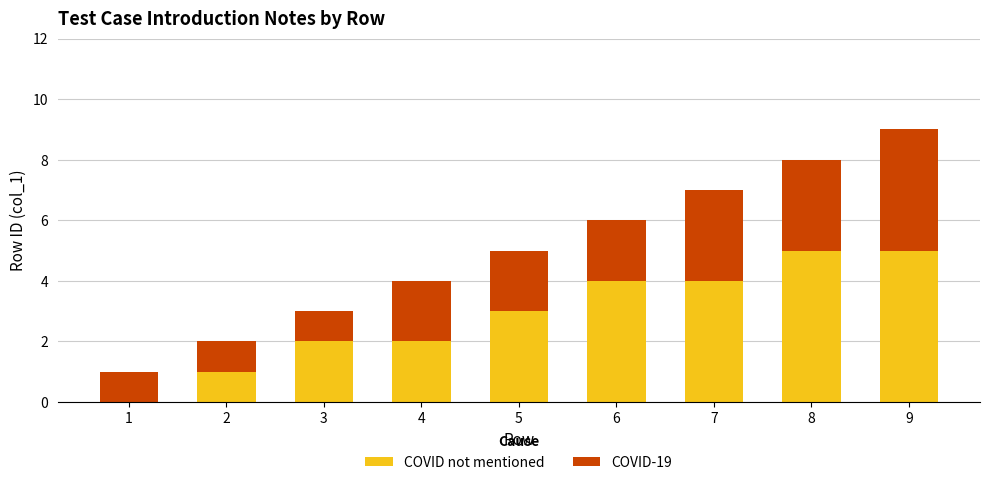

Are the bars horizontal?

No